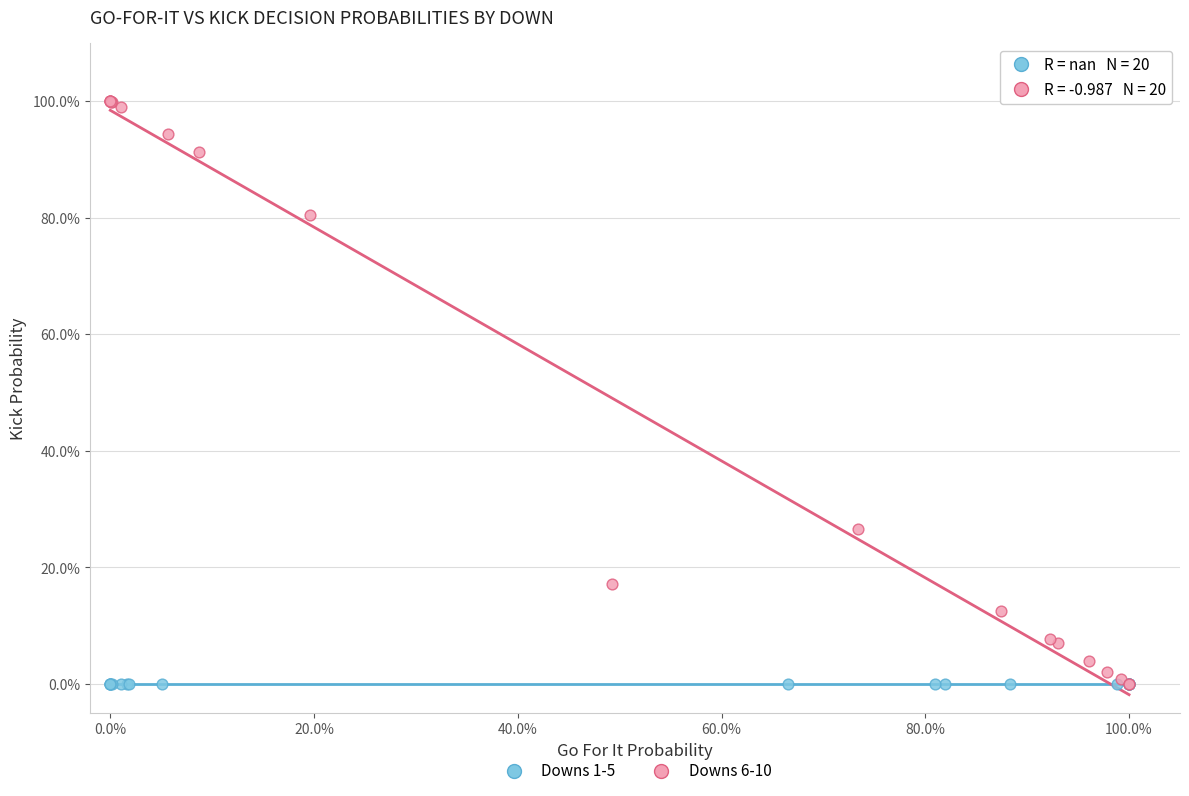

What are all the series names shown in the legend?

Downs 1-5, Downs 6-10